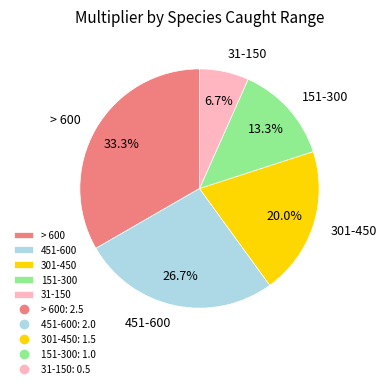

What is the ratio of the value at > 600 to the value at 151-300?

2.5